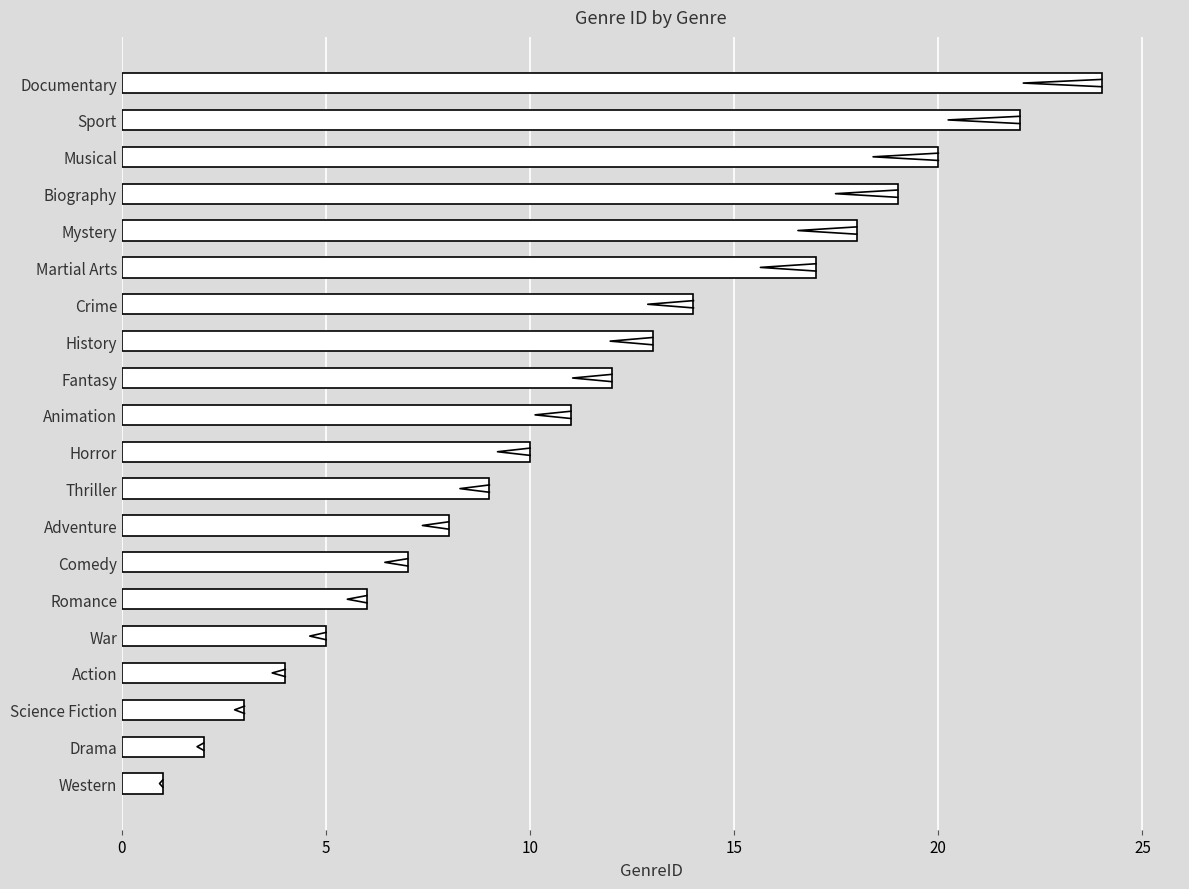

What is the value of the 12th bar from the left?

12